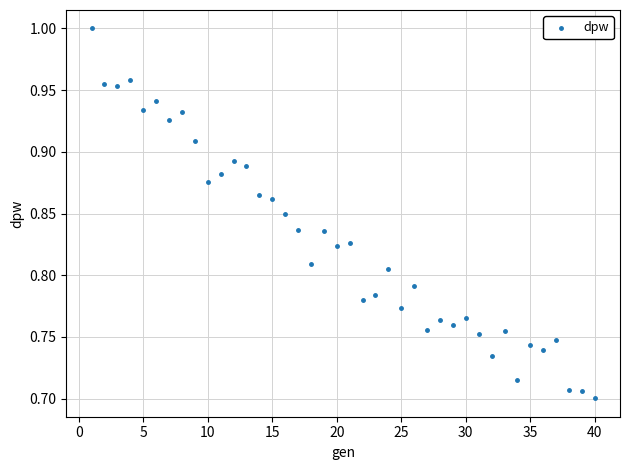

What is the range of Y values (max minus min)?

0.3